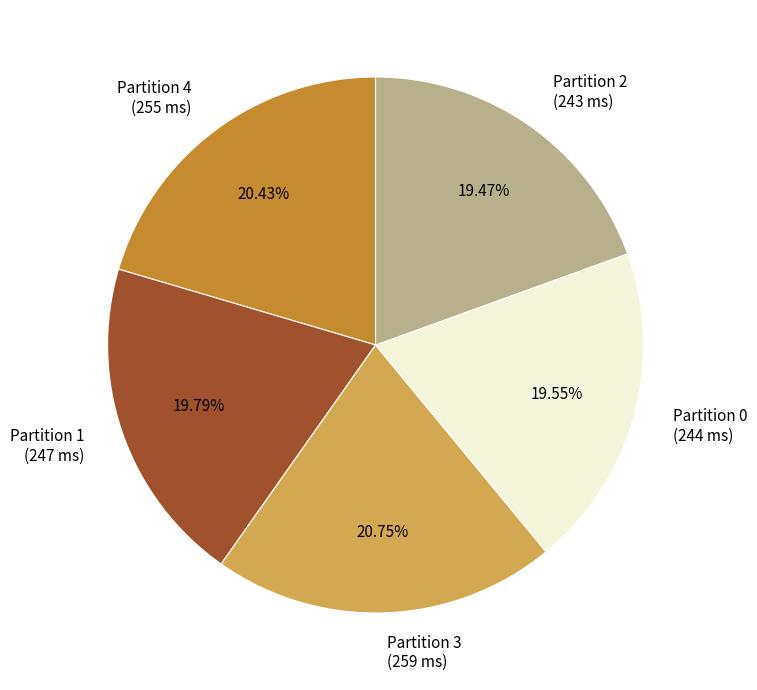

Is the sum of Partition 3 and Partition 4 greater than half?

No